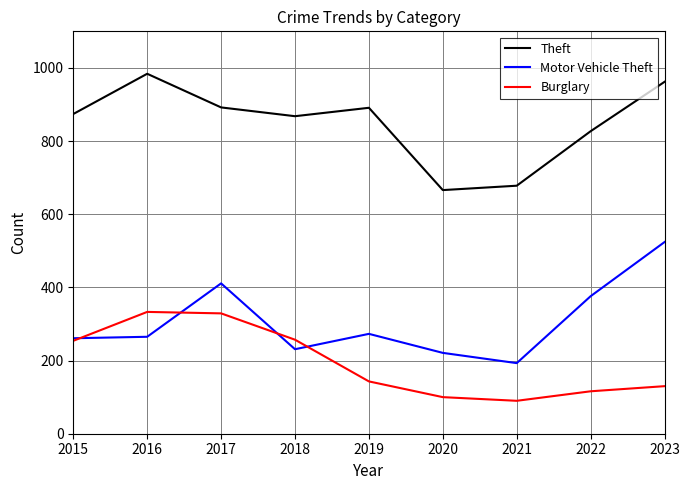

What is the sum of the Burglary values at 2019 and 2016?

476